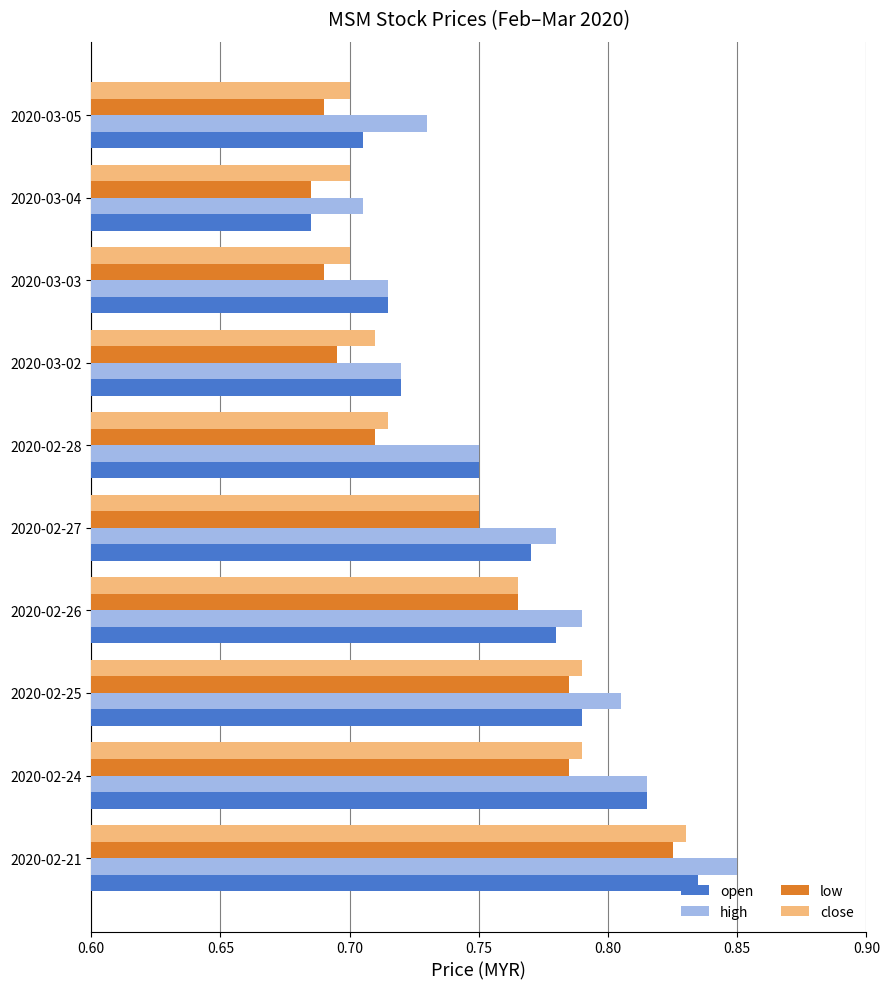

At which category is the sum across all series the highest?

2020-02-21